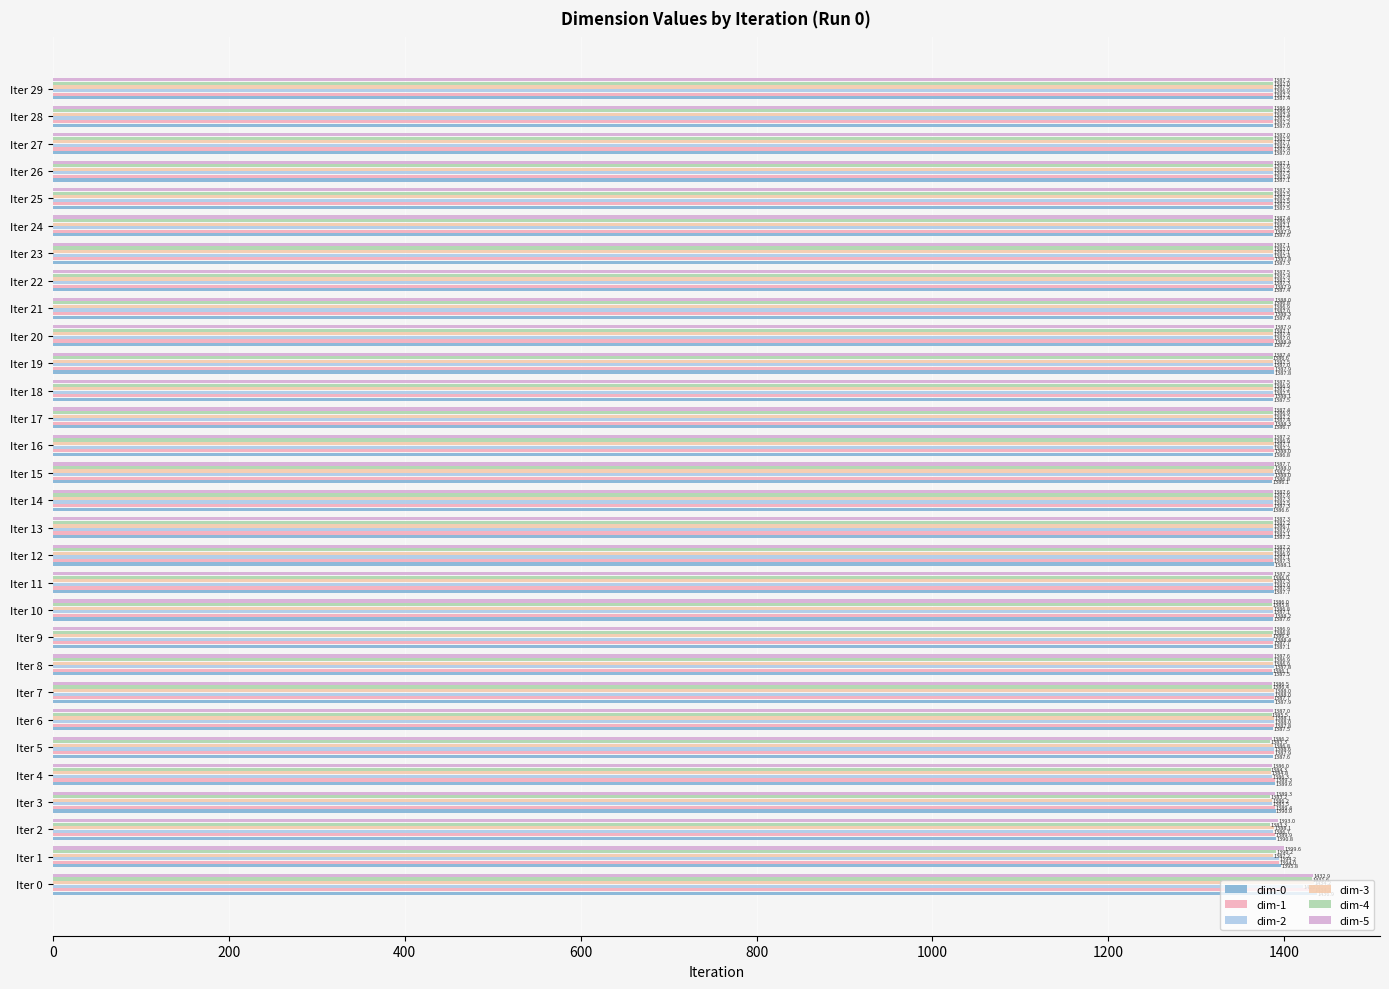

How many data points in dim-4 are less than 1386?

6